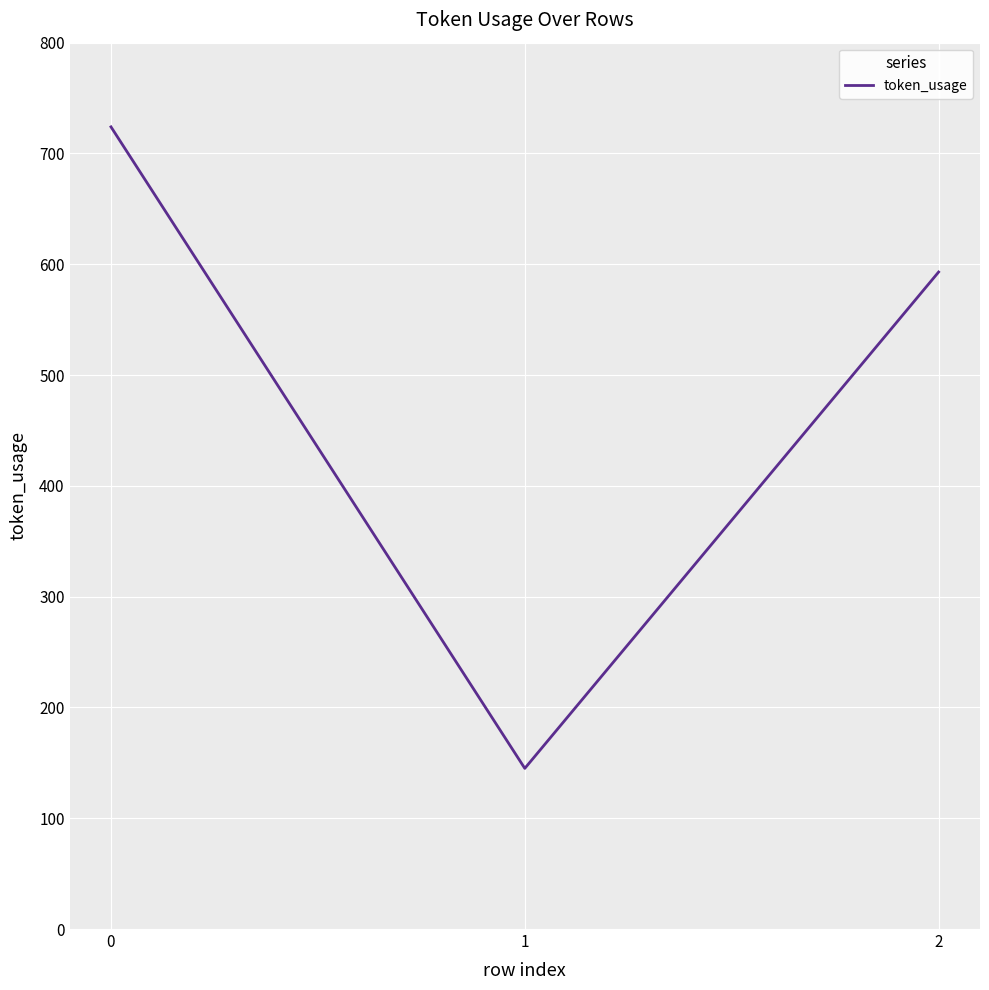

What is the minimum value shown in the chart?

145